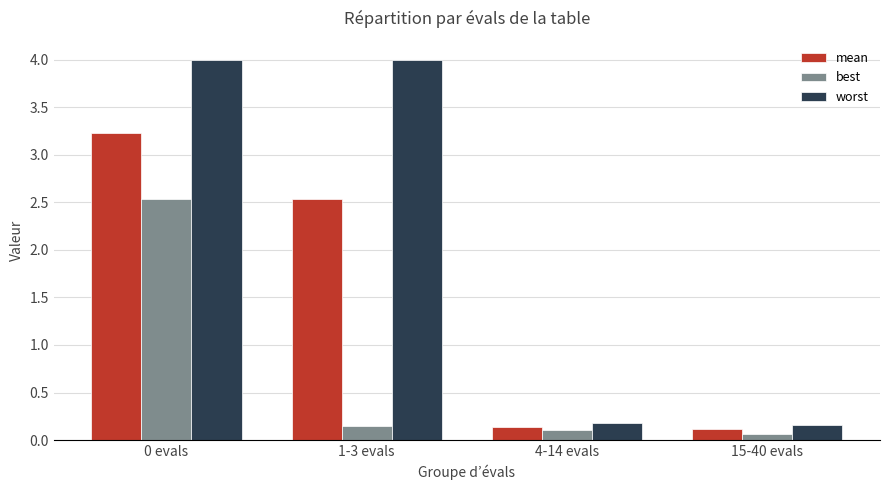

What is the average value of the best series?

0.7